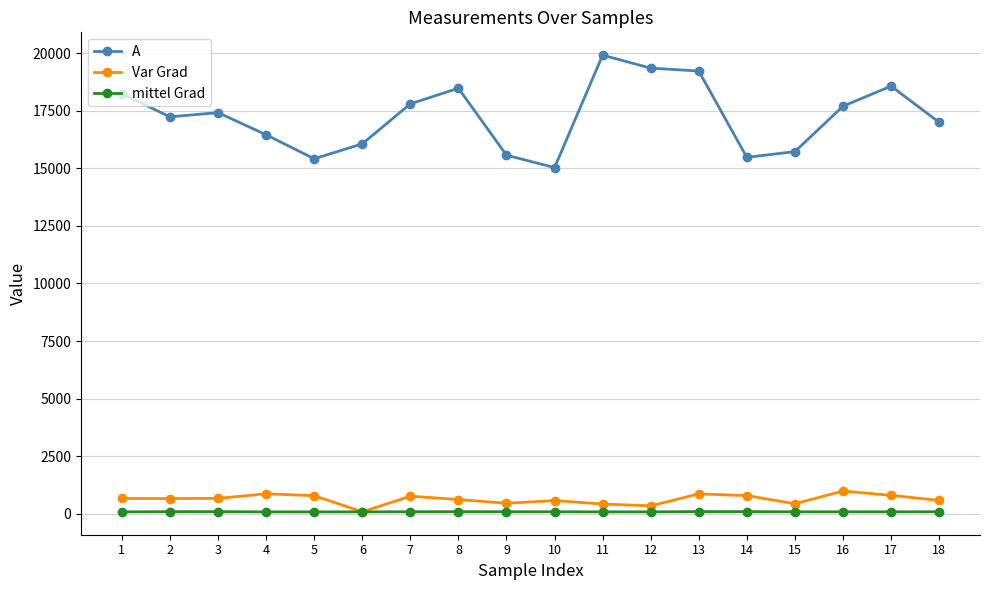

Rank the series by their maximum value, from lowest to highest.

mittel Grad, Var Grad, A